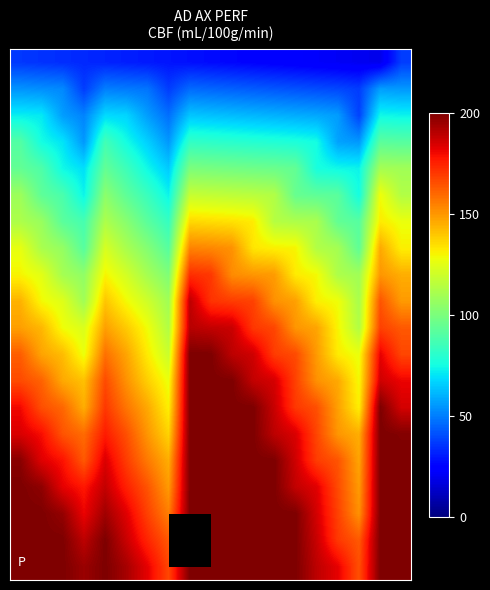

At which category is the sum across all series the highest?

8